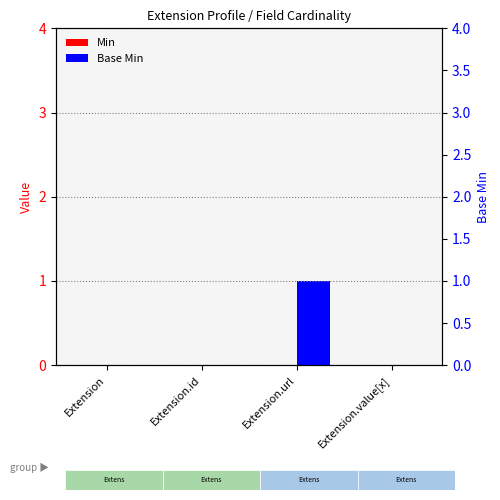

The Base Min series shows 0 at Extension. True or false?

False